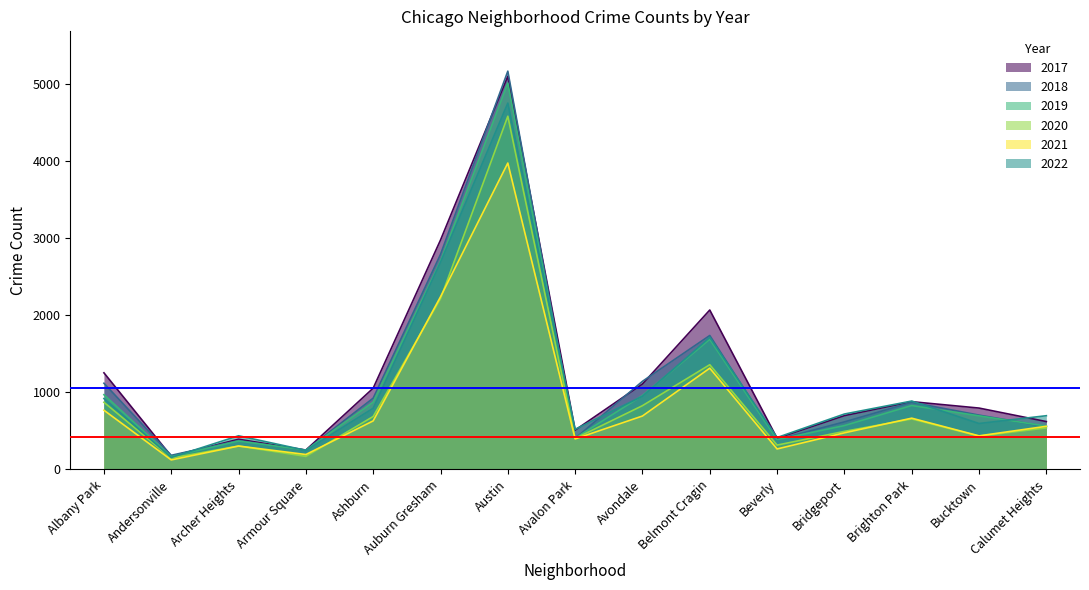

Rank the series at Albany Park from lowest to highest value.

2021, 2020, 2022, 2019, 2018, 2017